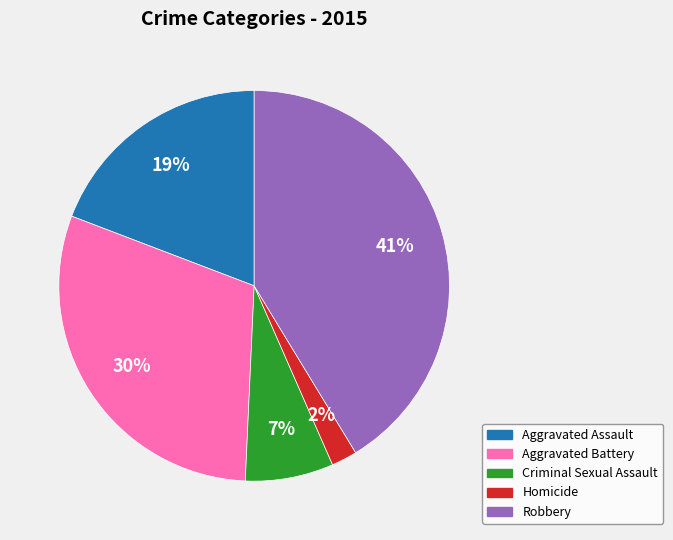

To the nearest percent, what is the difference between the largest and smallest slice percentages?

39%